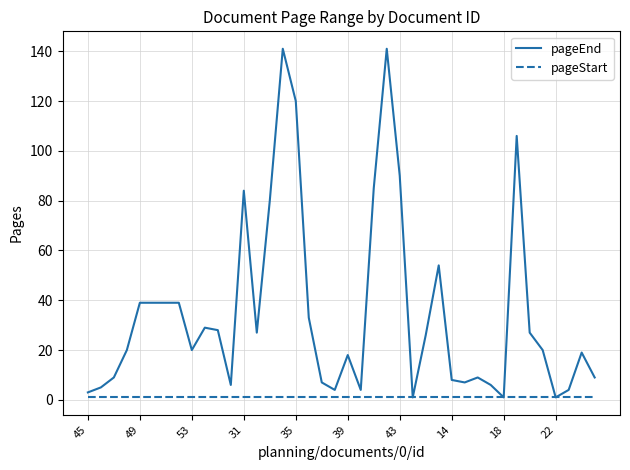

What is the greatest value displayed?

141